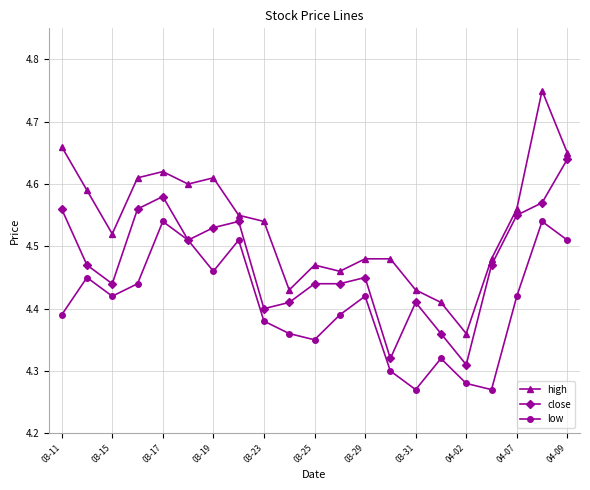

True or false: high and low cross at least once.

False